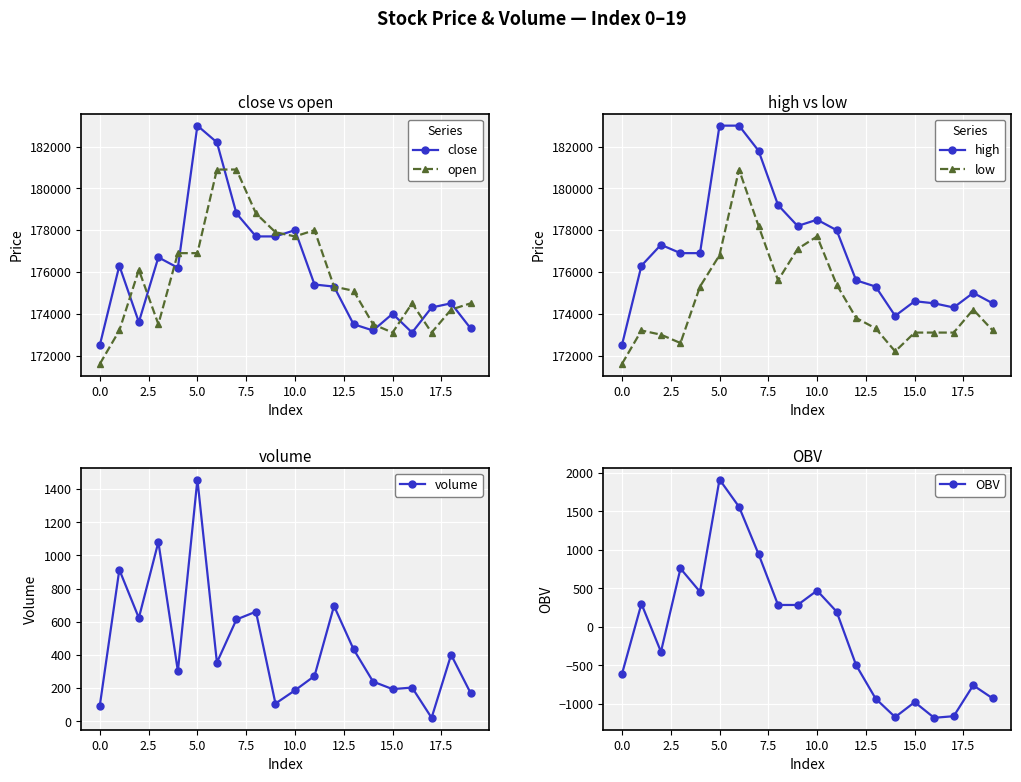

What is the sum of the close values at 15 and 18?

348500.0